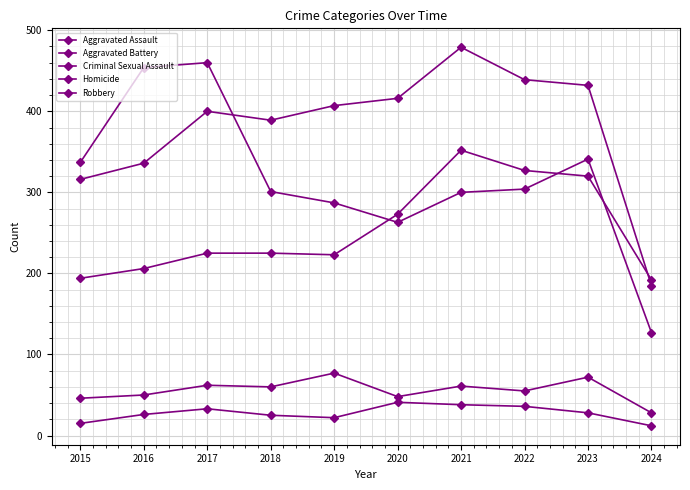

Does the chart have visible grid lines?

Yes